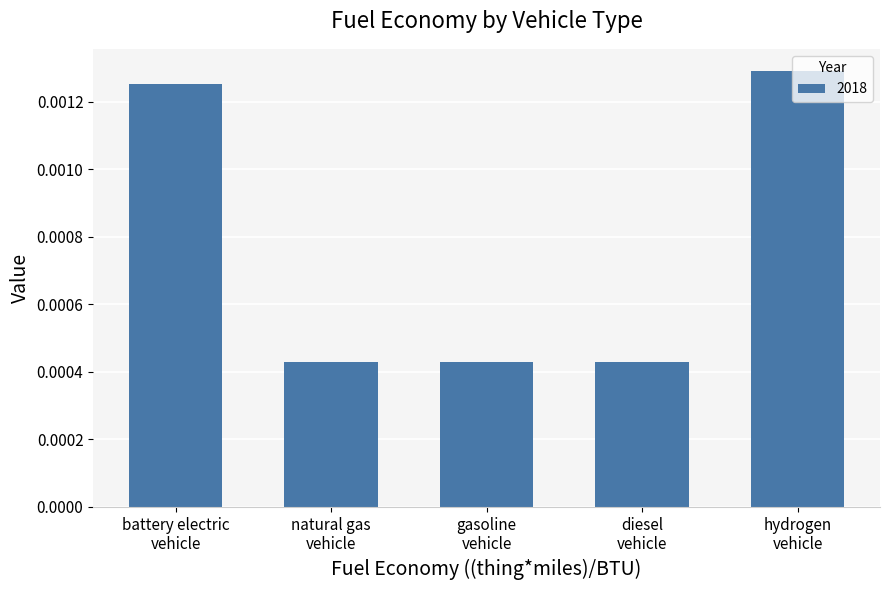

How many values are between 0 and 1?

5